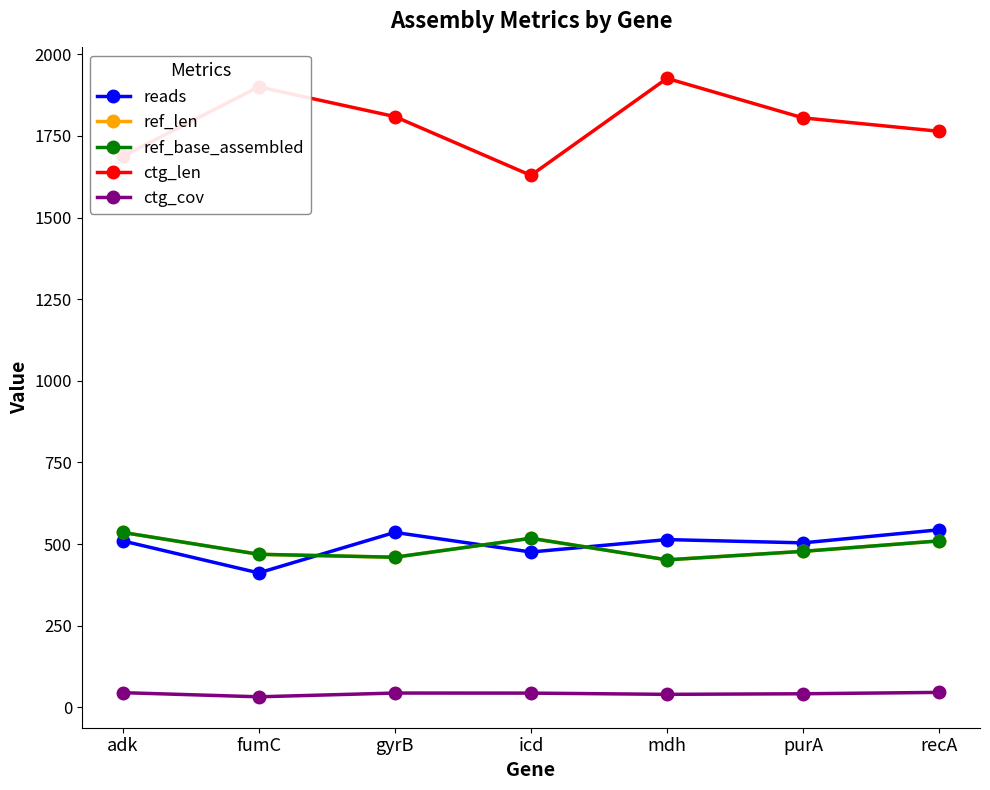

Is it true that ref_len equals 296.5 at icd?

False